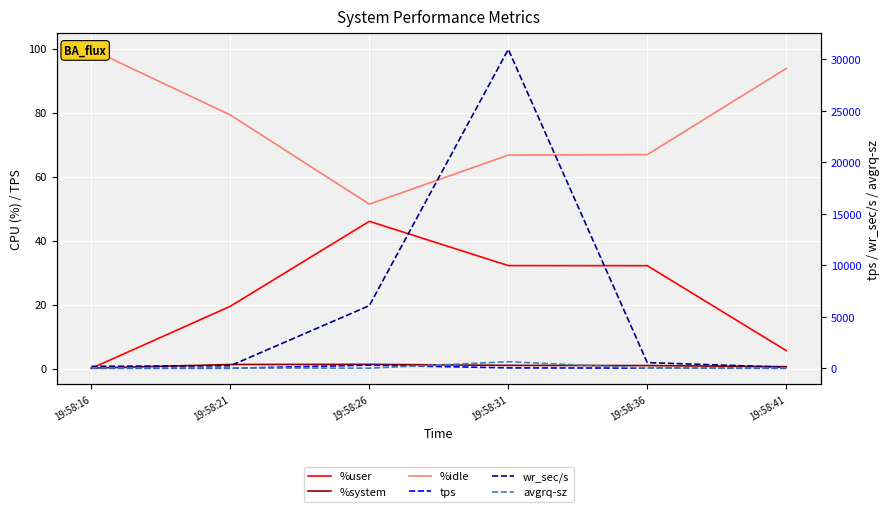

Which category has the highest value in the wr_sec/s series?

19:58:31